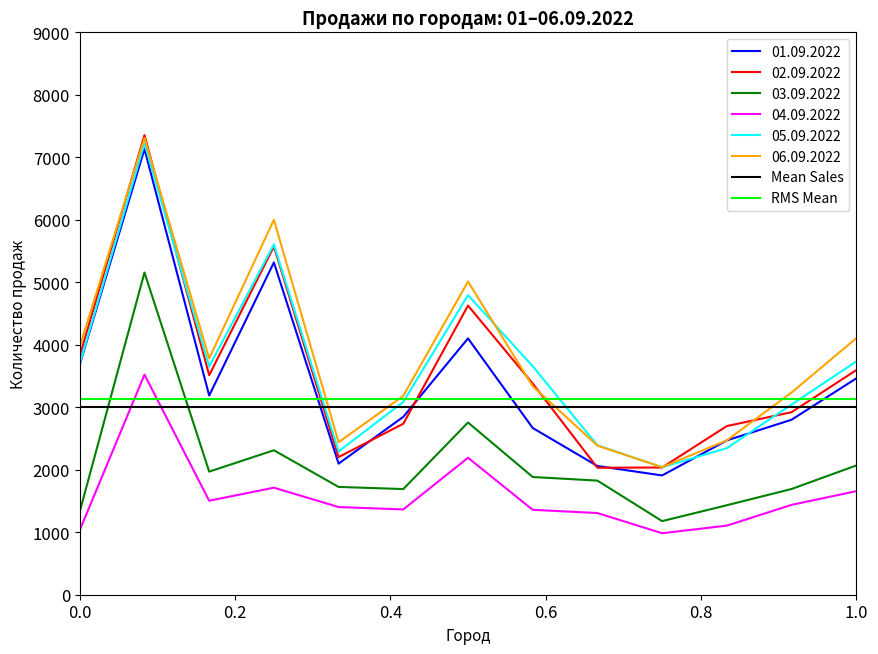

What is the spread (max minus min) of values at 0.0?

118.9